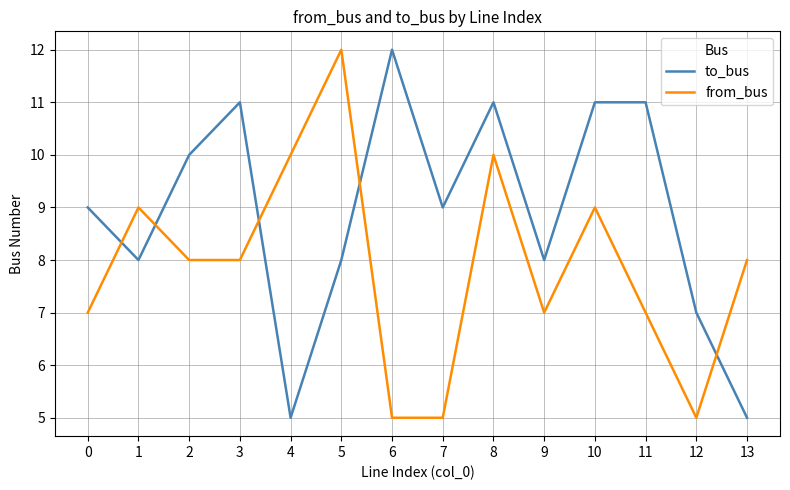

Where do to_bus and from_bus first cross each other?

0 and 1